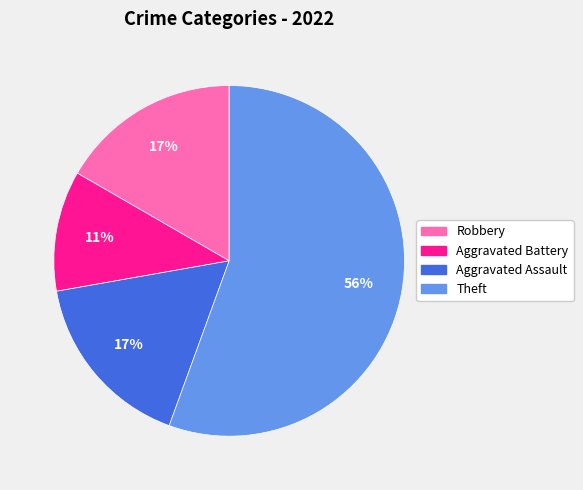

How many slices are in this pie chart?

4